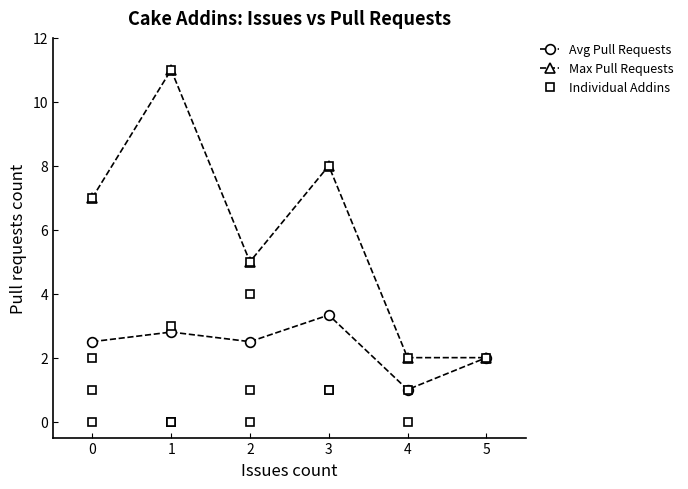

What is the value of the Max Pull Requests point at the 6th from the left?

2.0